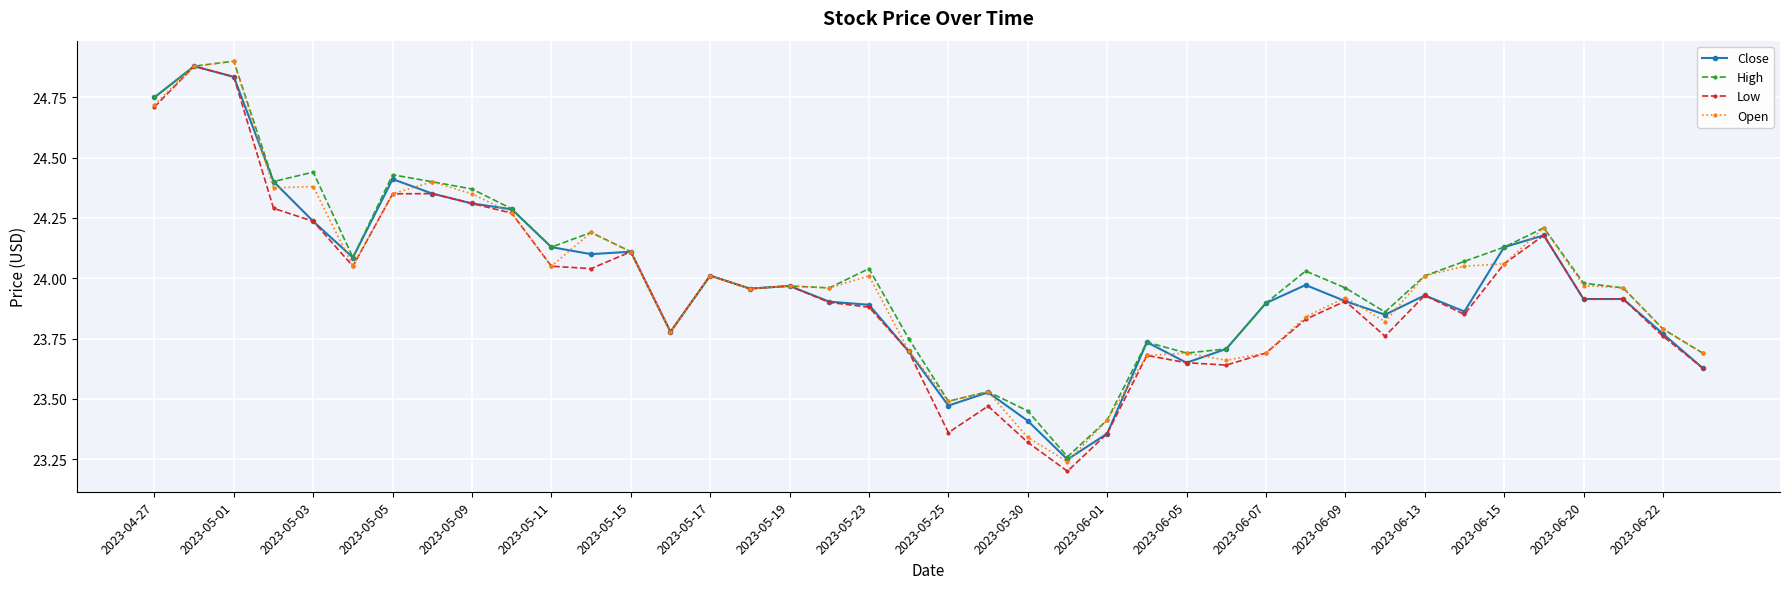

True or false: Open has more than 1 points higher than both neighbors.

True